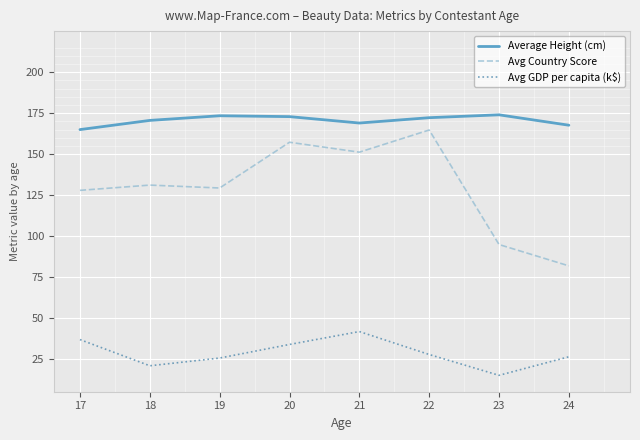

Which category has the lowest value across all series?

23